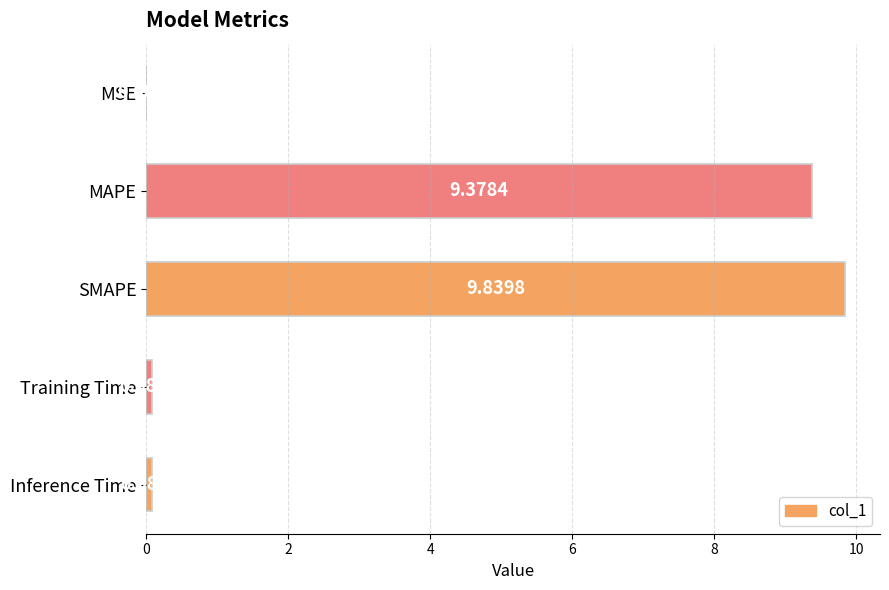

Between Inference Time and Training Time, which is larger?

Inference Time